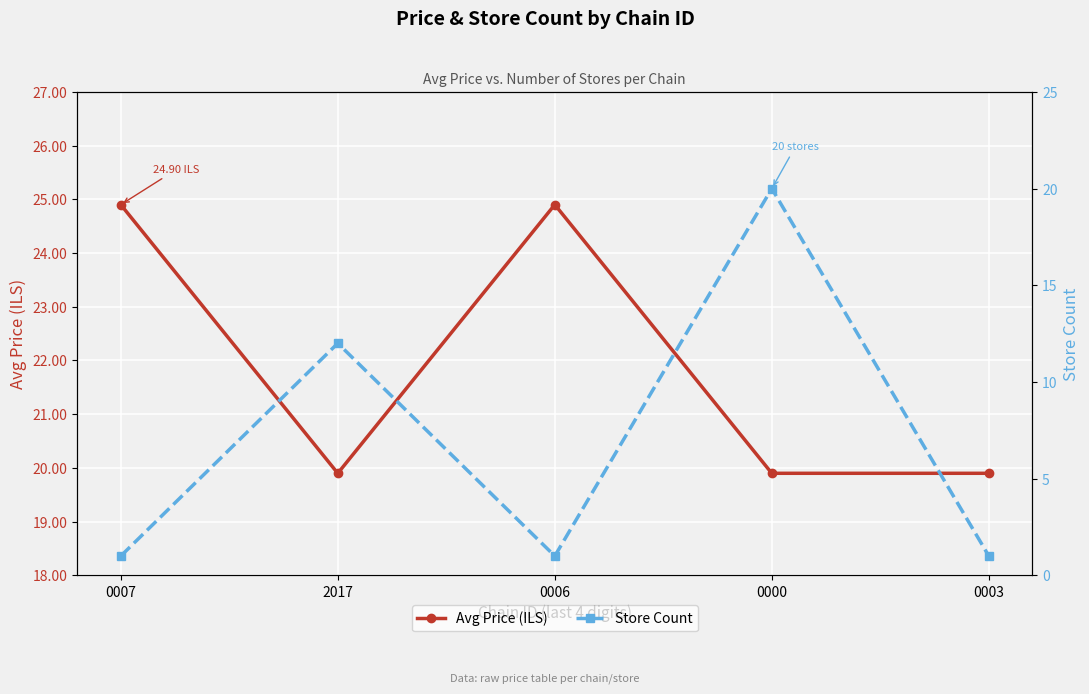

Is the value of Store Count at 2017 greater than the value of Avg Price (ILS) at 2017?

No